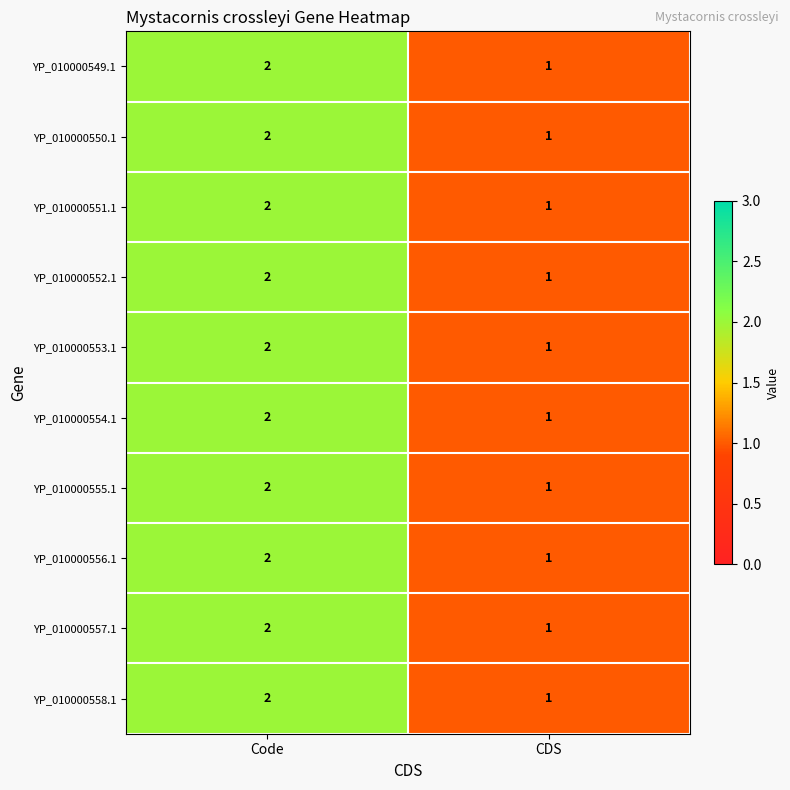

The YP_010000558.1 series shows 3 at Code. True or false?

False